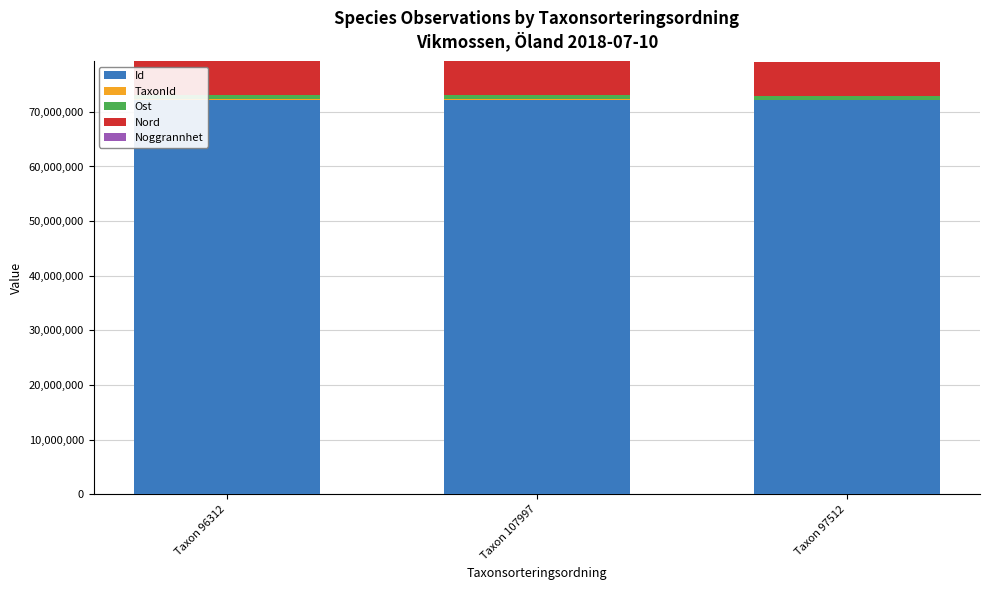

What is the maximum value for Id?

72226227